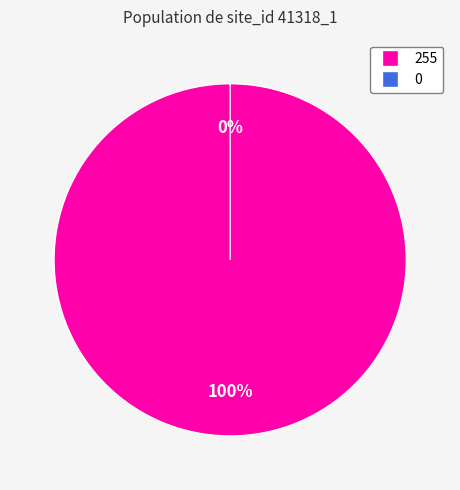

The 255 slice represents 87% of the pie. True or false?

False